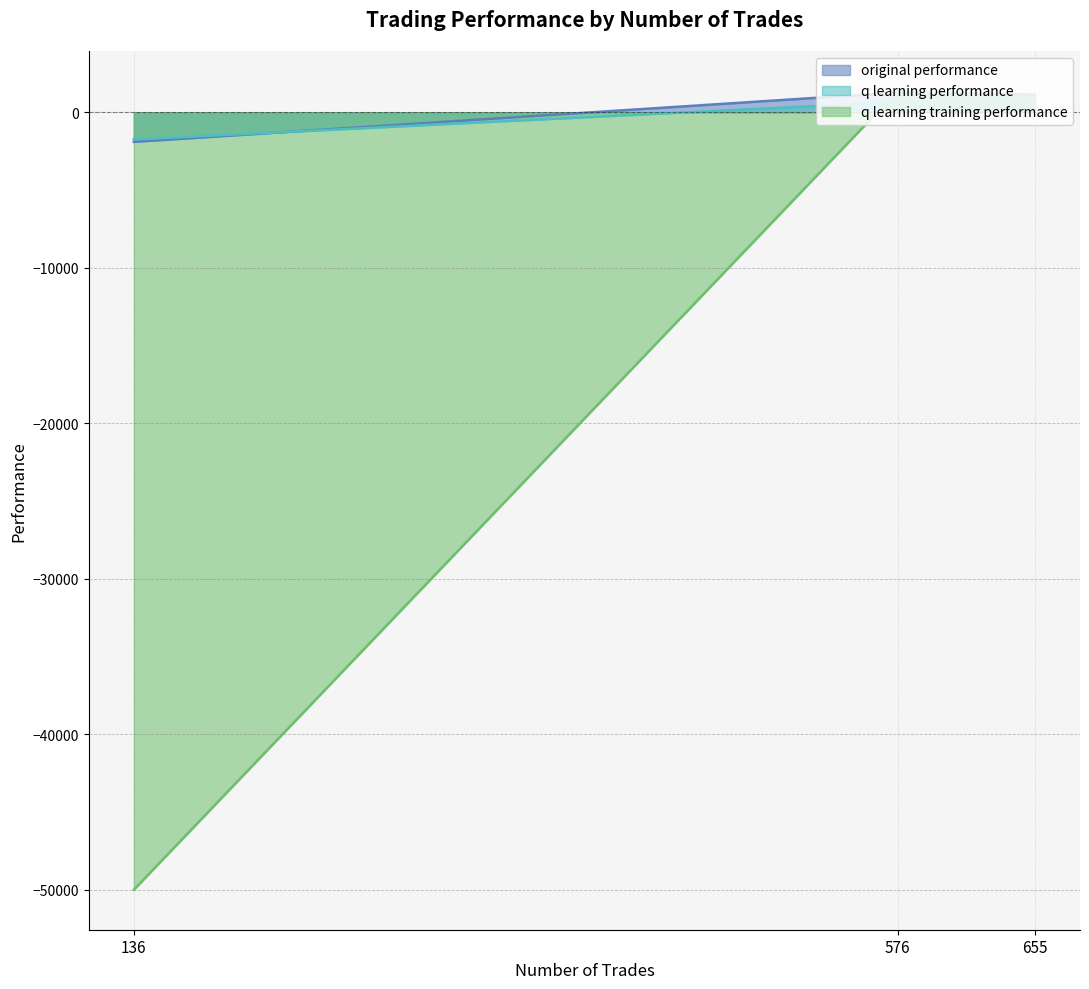

Rank the series at 576 from lowest to highest value.

q learning performance, original performance, q learning training performance